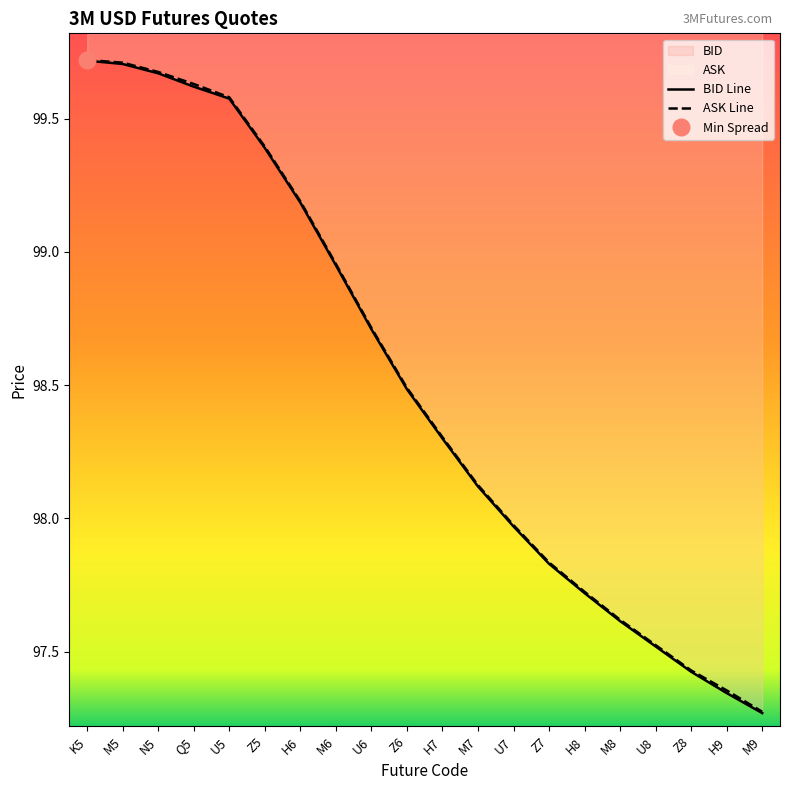

What value does the BID Line series have at H8?

97.7